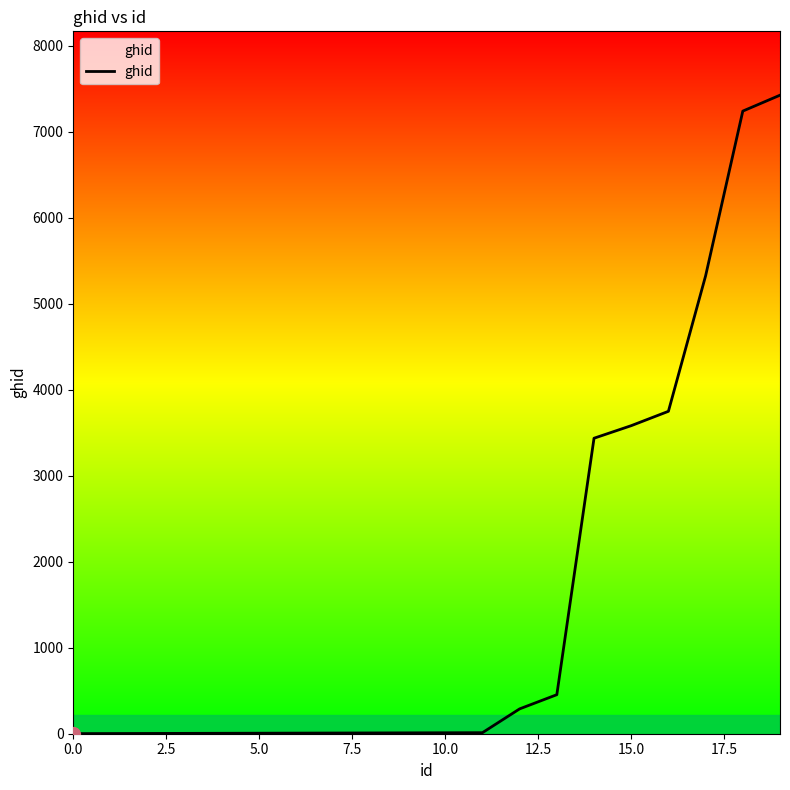

What is the greatest value displayed?

7427